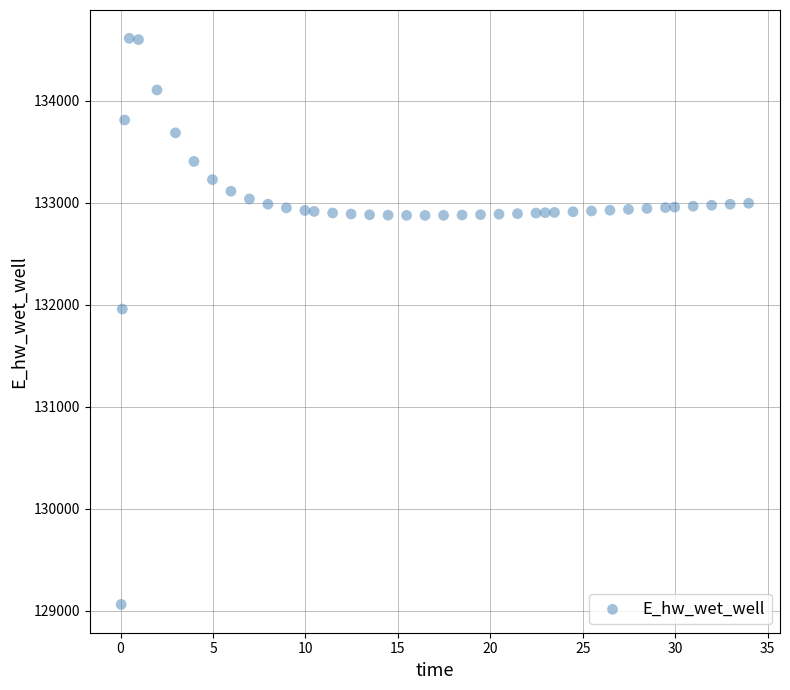

What is the range of Y values (max minus min)?

5547.8